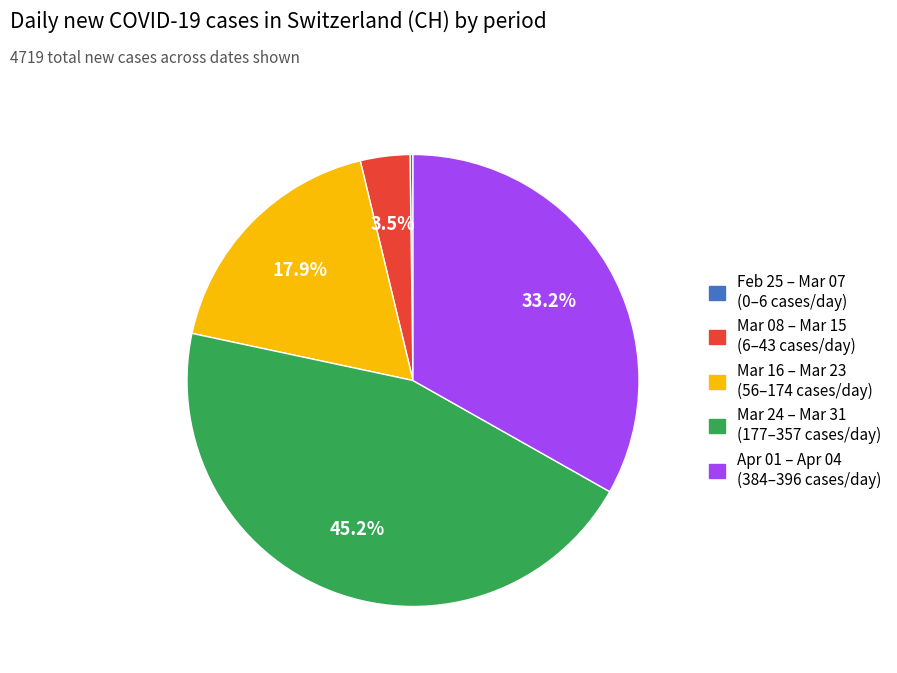

Is there any slice that represents more than half of the pie?

No